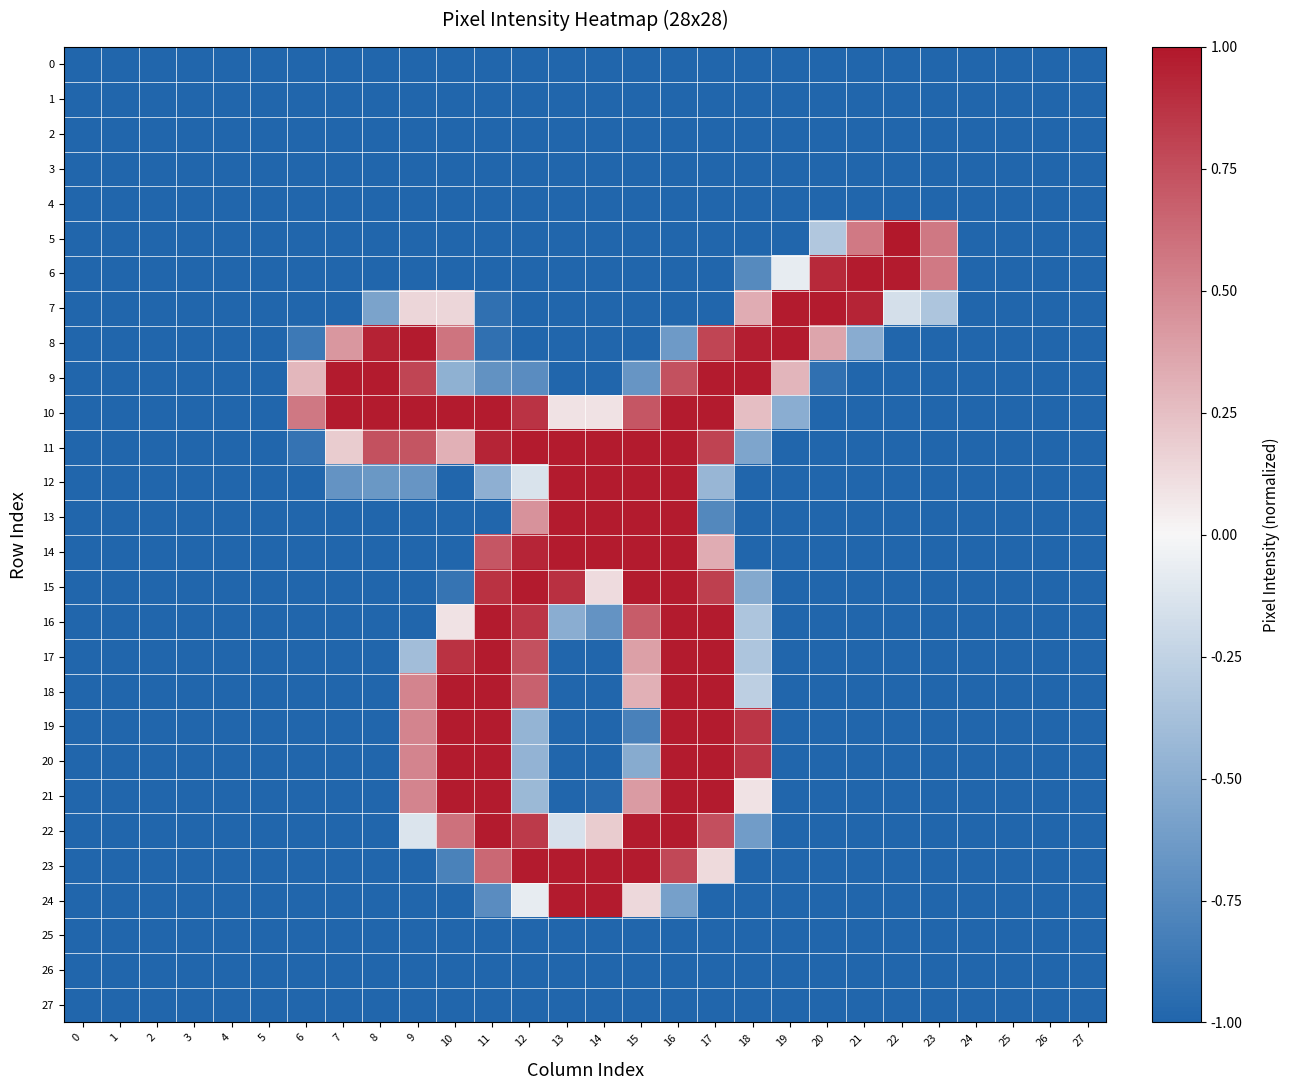

Which has a higher value, 24 or 16?

24